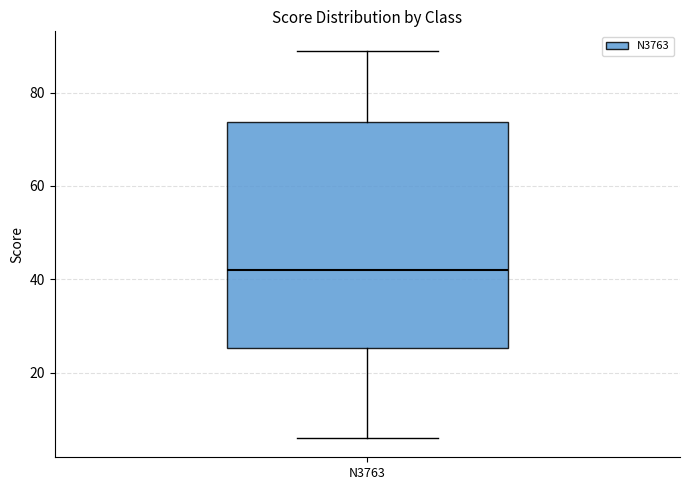

Transcribe this box plot: give where the median line is, the range the box spans, and where the two whiskers end, as read against the y-axis. The values are not printed on the chart, so give them approximately, as read against the axis.

median 42, box 26 to 74, whiskers 6 to 90